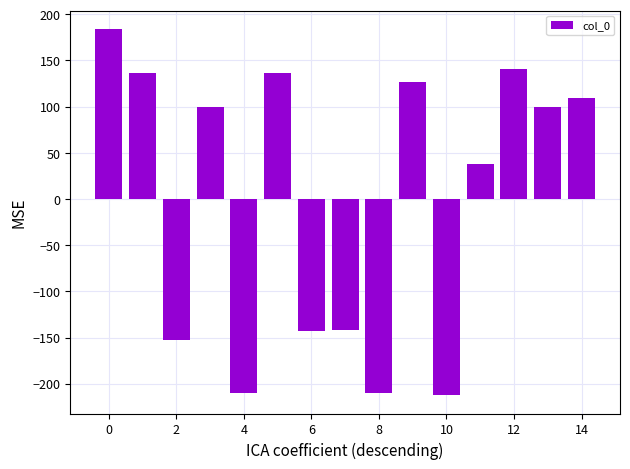

What is the difference between the maximum and minimum values?

396.6